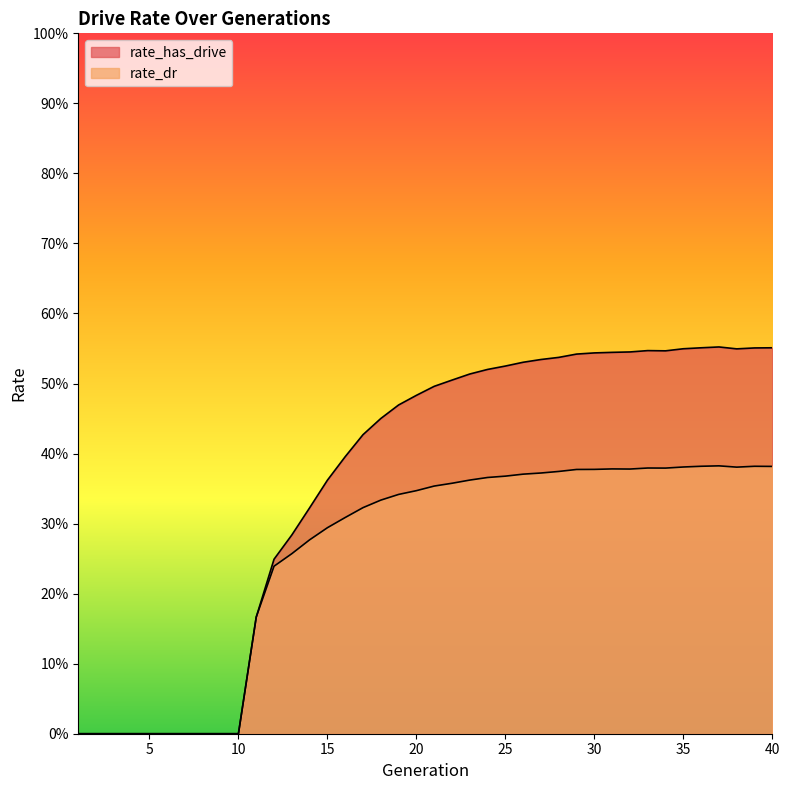

True or false: rate_has_drive and rate_dr cross at least once.

False